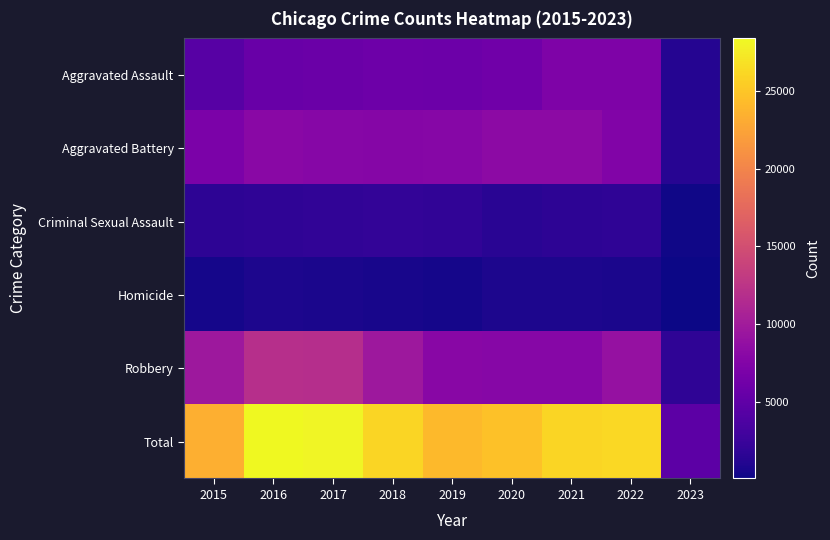

Reading left to right, what are all the values shown in this chart?

Aggravated Assault: 2015=4480	2016=5712	2017=5793	2018=6001	2019=5841	2020=6263	2021=7243	2022=7270	2023=1253
Aggravated Battery: 2015=7018	2016=8085	2017=7845	2018=7734	2019=7857	2020=8319	2021=8348	2022=7487	2023=1336
Criminal Sexual Assault: 2015=1670	2016=1820	2017=1949	2018=1982	2019=1880	2020=1454	2021=1686	2022=1756	2023=294
Homicide: 2015=496	2016=786	2017=672	2018=589	2019=498	2020=787	2021=804	2022=714	2023=98
Robbery: 2015=9638	2016=11960	2017=11880	2018=9679	2019=7994	2020=7855	2021=7918	2022=8970	2023=1772
Total: 2015=23302	2016=28363	2017=28139	2018=25985	2019=24070	2020=24678	2021=25999	2022=26197	2023=4753